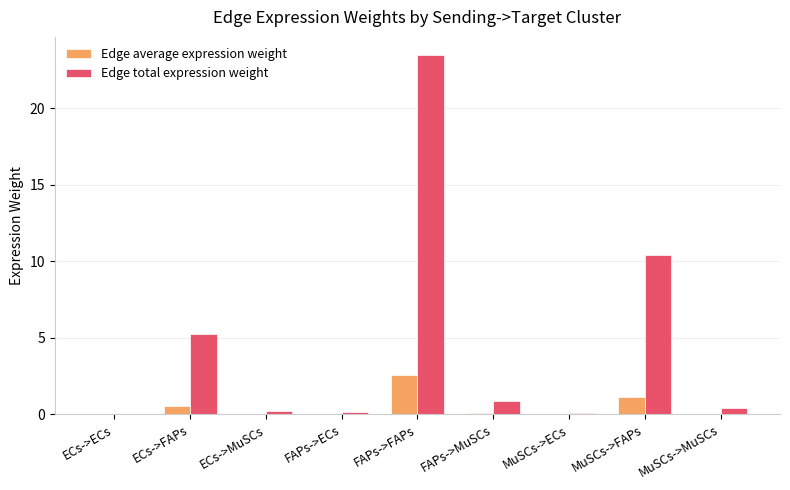

Between FAPs->ECs and FAPs->FAPs, which series saw the biggest shift?

Edge total expression weight